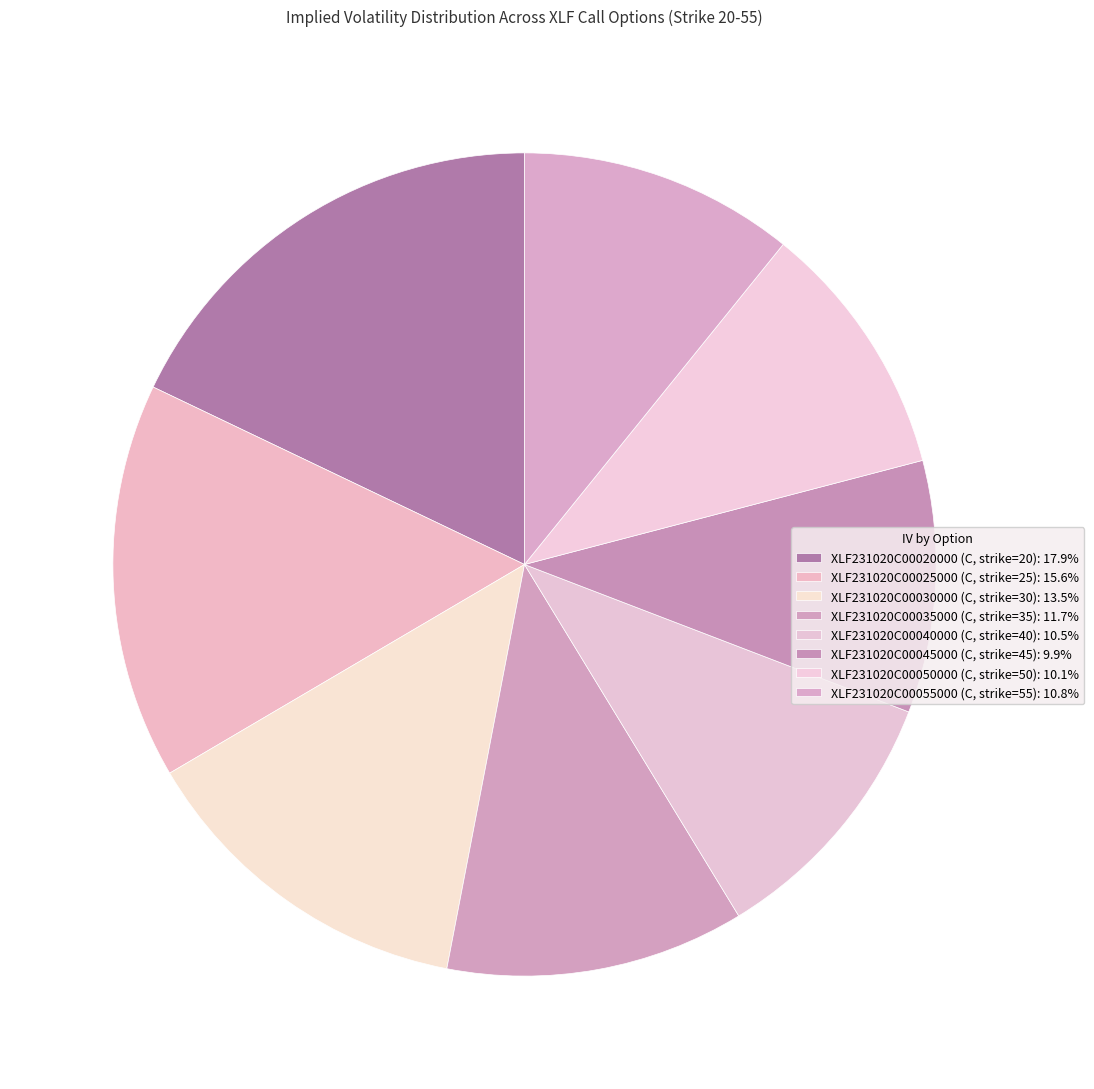

How many slices are in this pie chart?

8